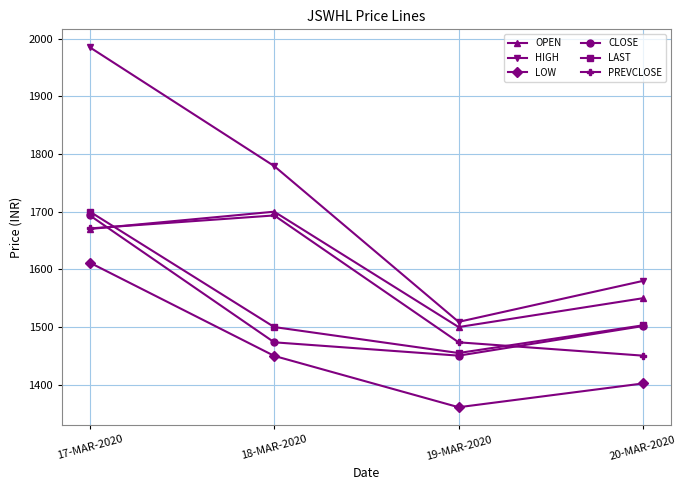

What is the label of the 2nd point from the left?

18-MAR-2020